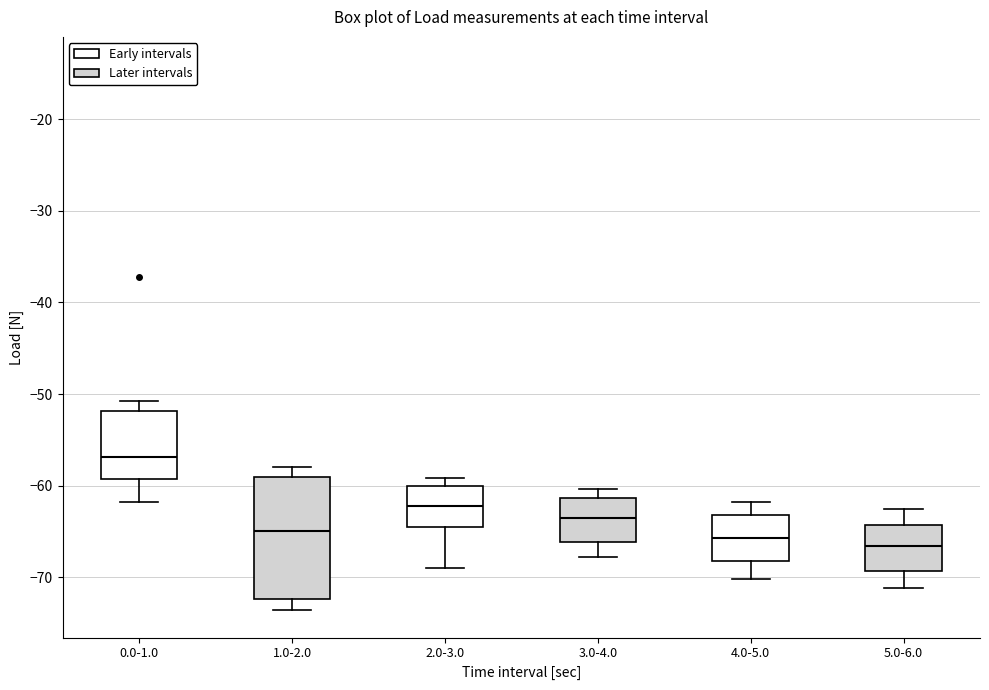

Where is the upper edge of the box for 3.0-4.0 on the y-axis? The values are not printed on the chart, so give them approximately, as read against the axis.

-61